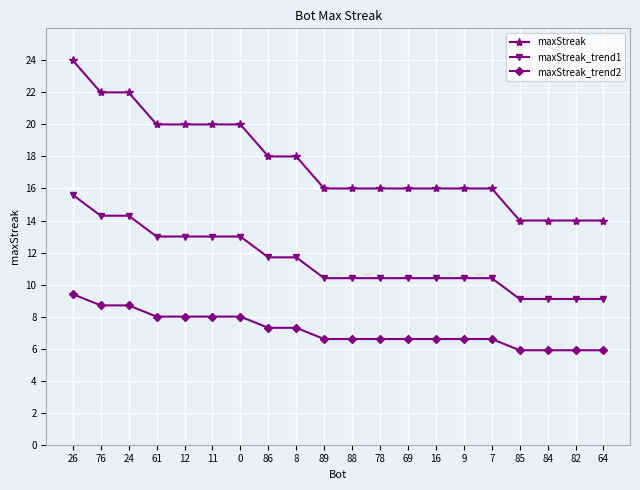

What is the maximum value shown in the chart?

24.0